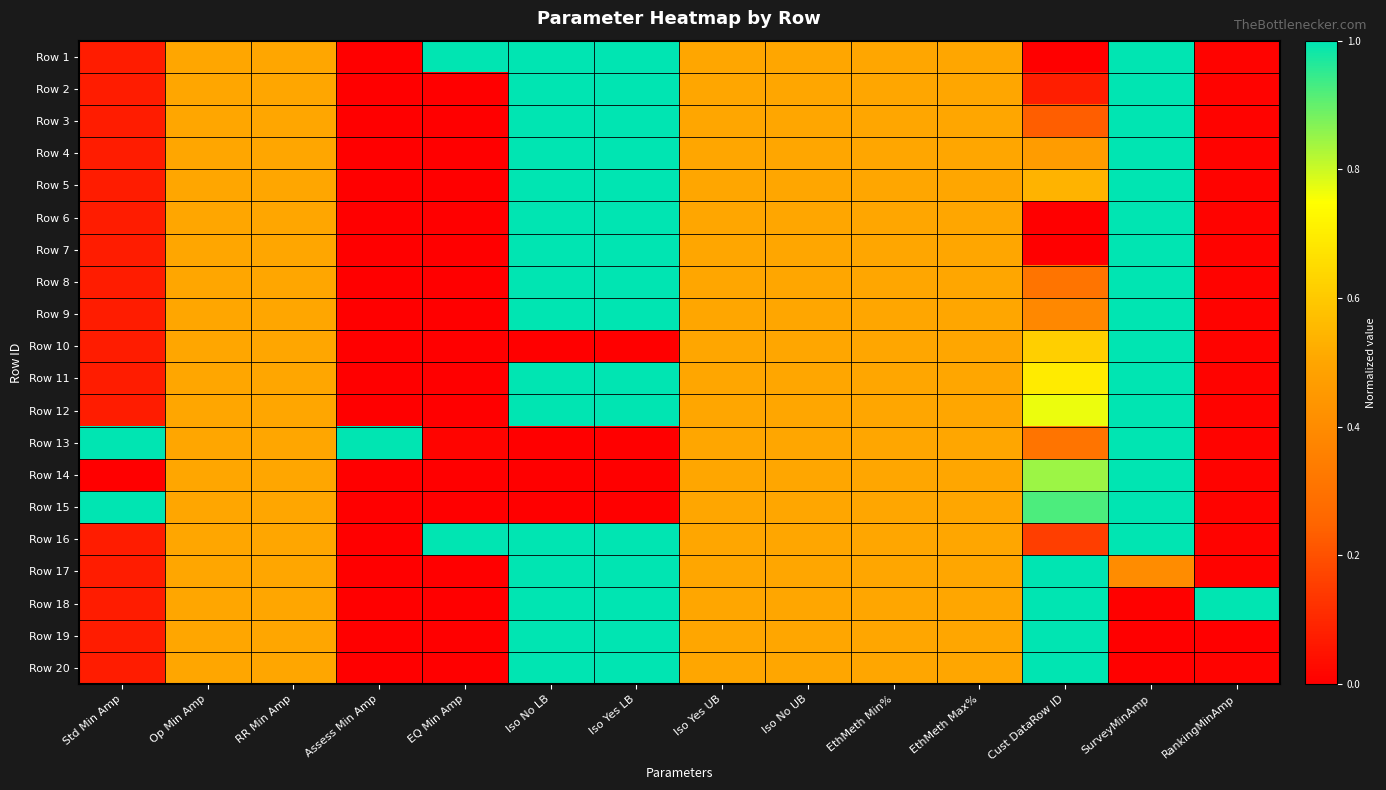

Rank the series at Assess Min Amp from highest to lowest value.

Row 13, Row 1, Row 2, Row 3, Row 4, Row 5, Row 6, Row 7, Row 8, Row 9, Row 10, Row 11, Row 12, Row 14, Row 15, Row 16, Row 17, Row 18, Row 19, Row 20